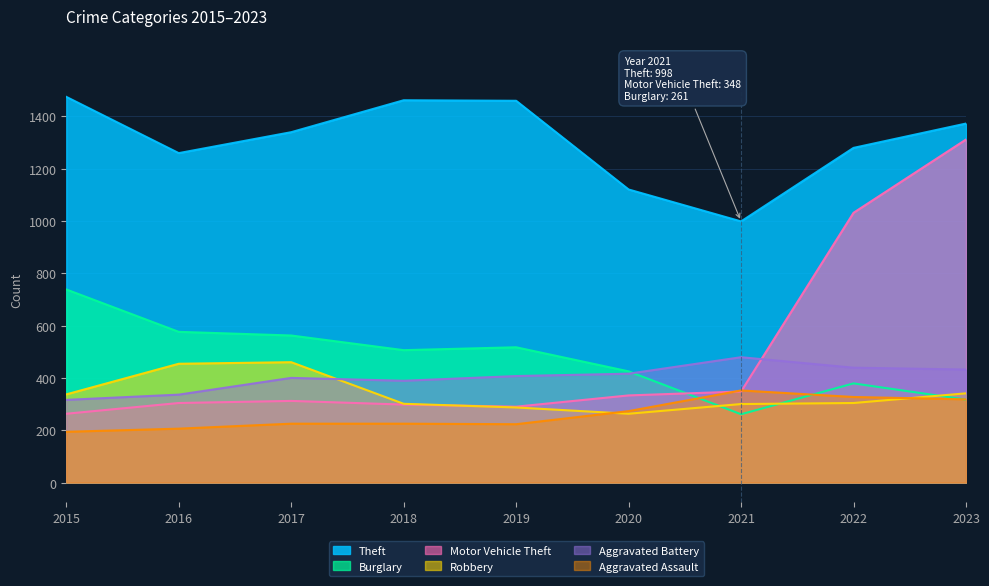

How many lines are shown in the chart?

6